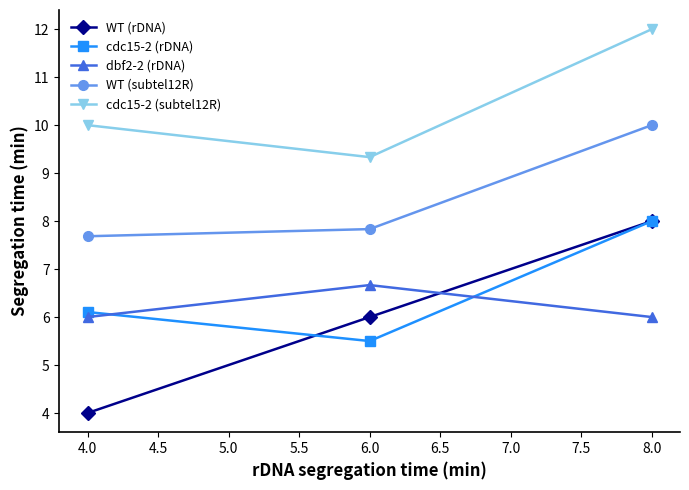

List the labels in order of WT (subtel12R) value, smallest first.

4.0, 6.0, 8.0